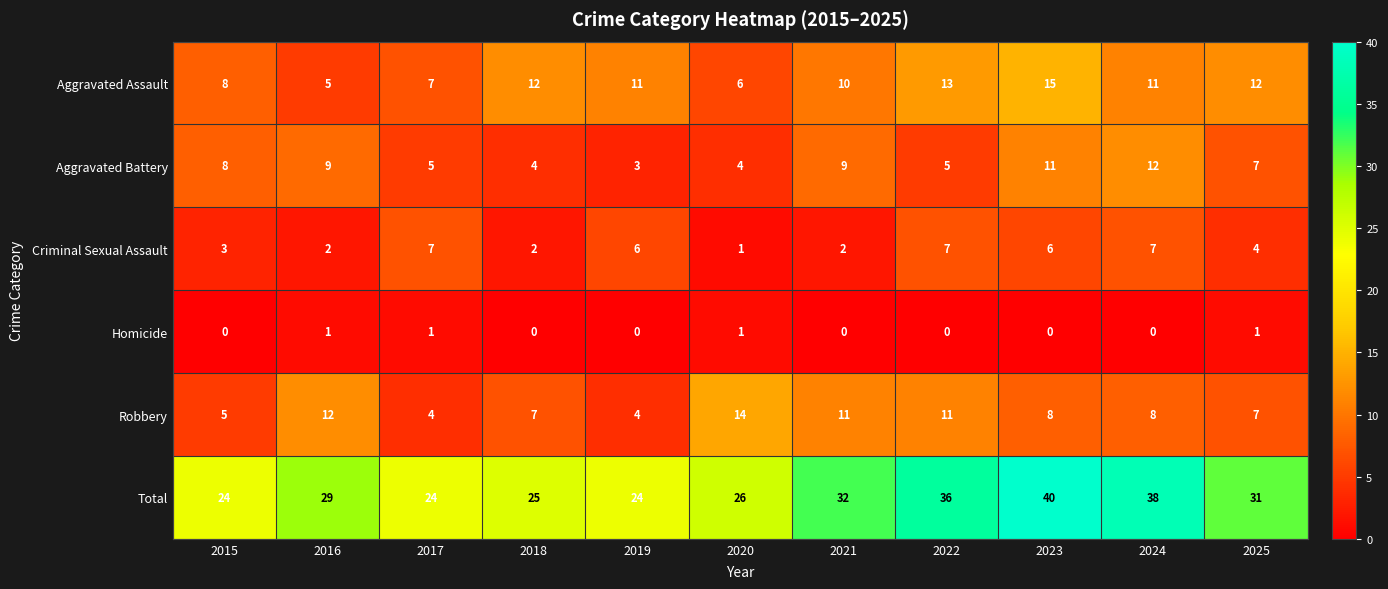

How many categories are shown in the chart?

11